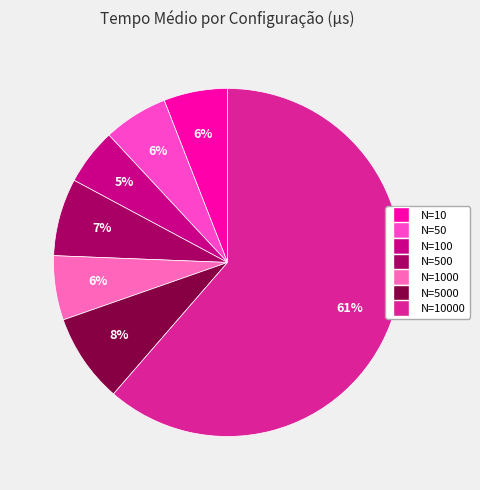

To the nearest percent, what percentage of the pie is N=50?

6%